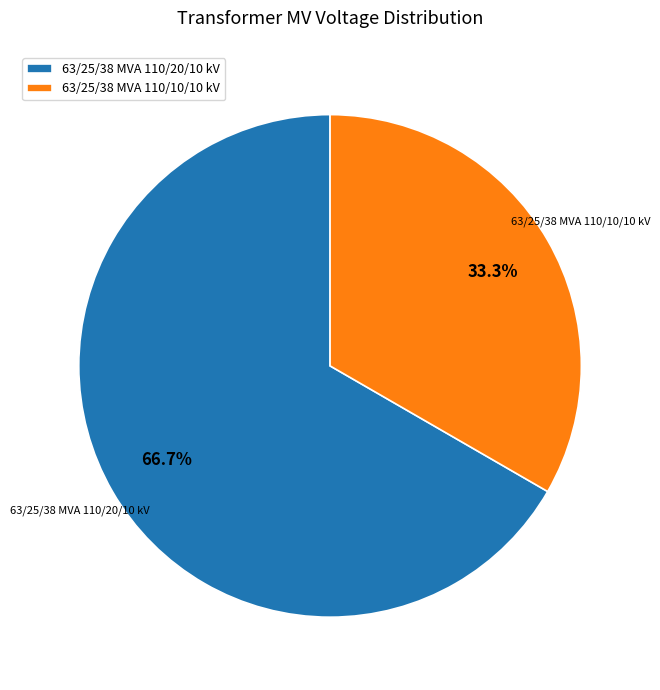

How many segments does this pie chart have?

2